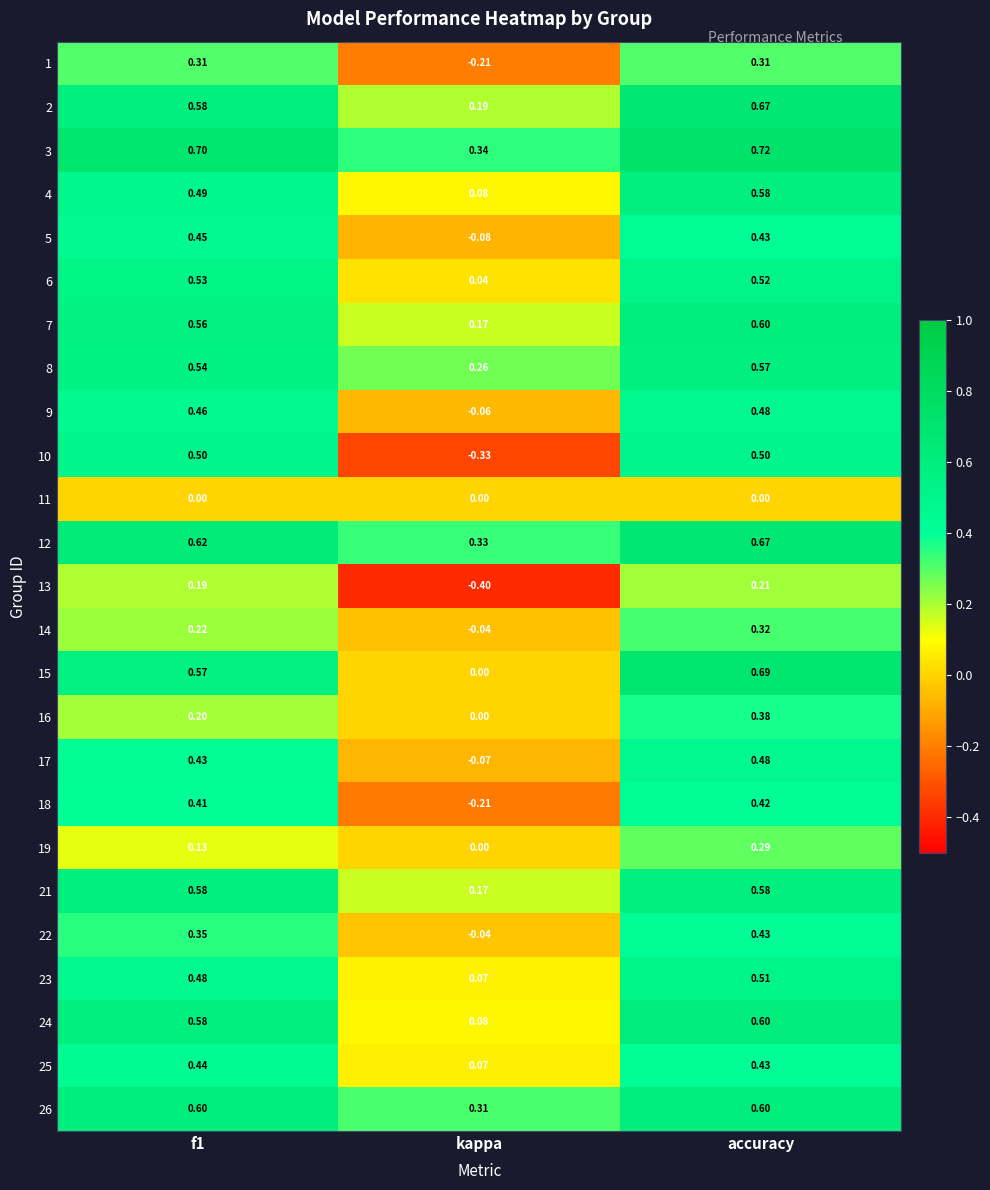

At which label is 3 closest to 0?

kappa